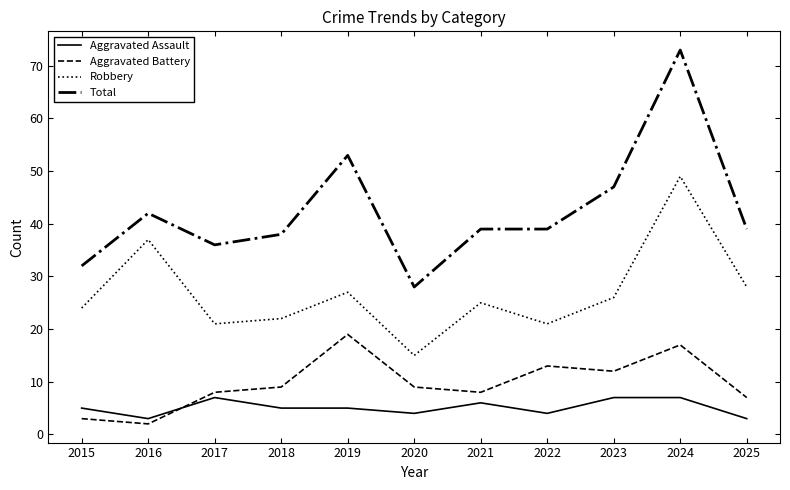

Which label corresponds to the largest value in the chart?

2024